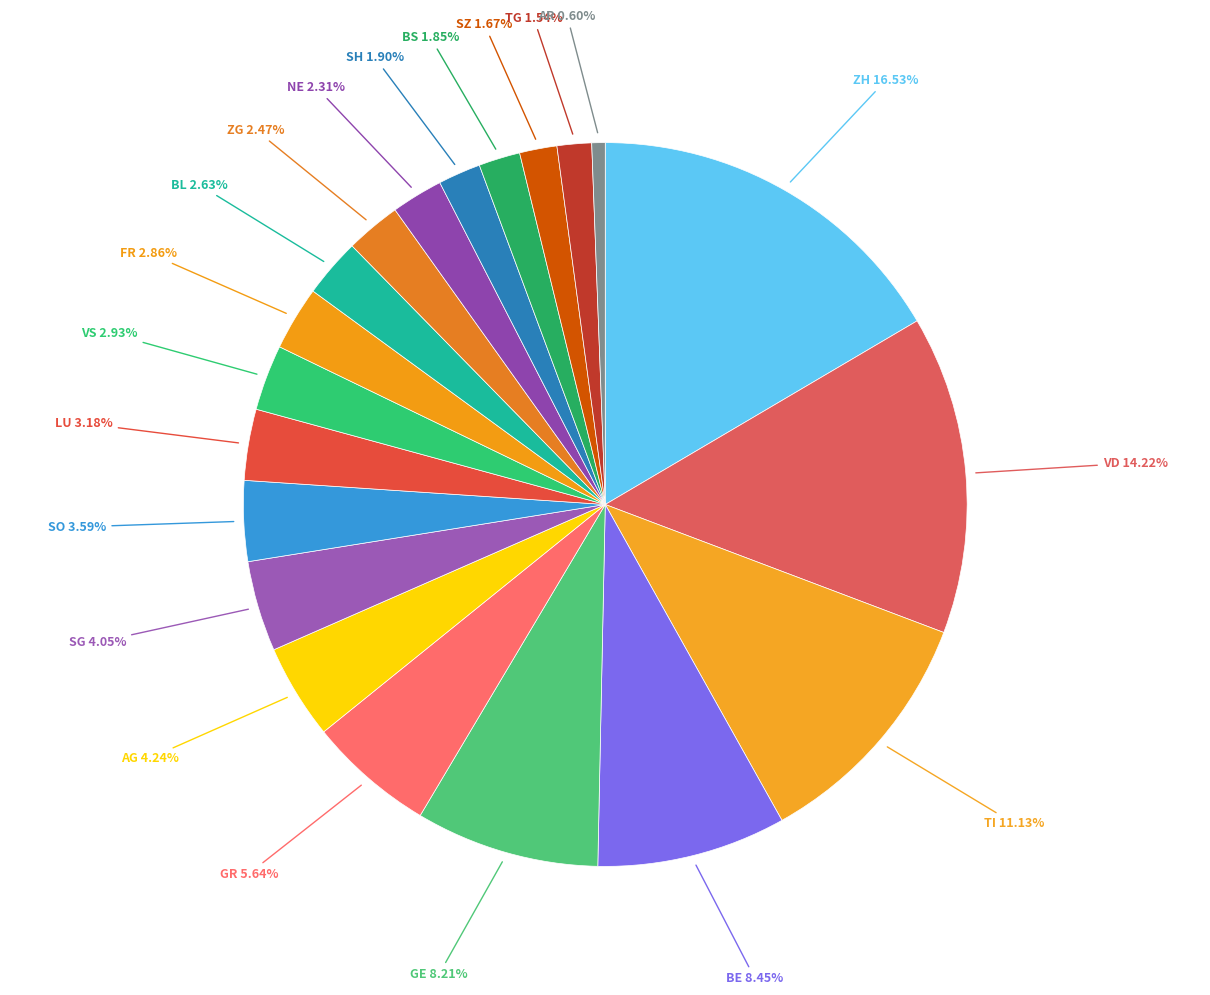

Which slice is the smallest?

AR